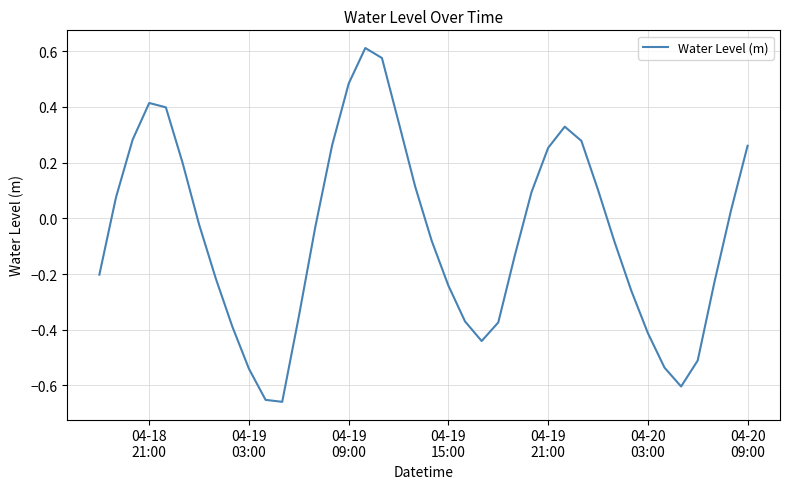

What is the difference between the maximum and minimum values?

1.3